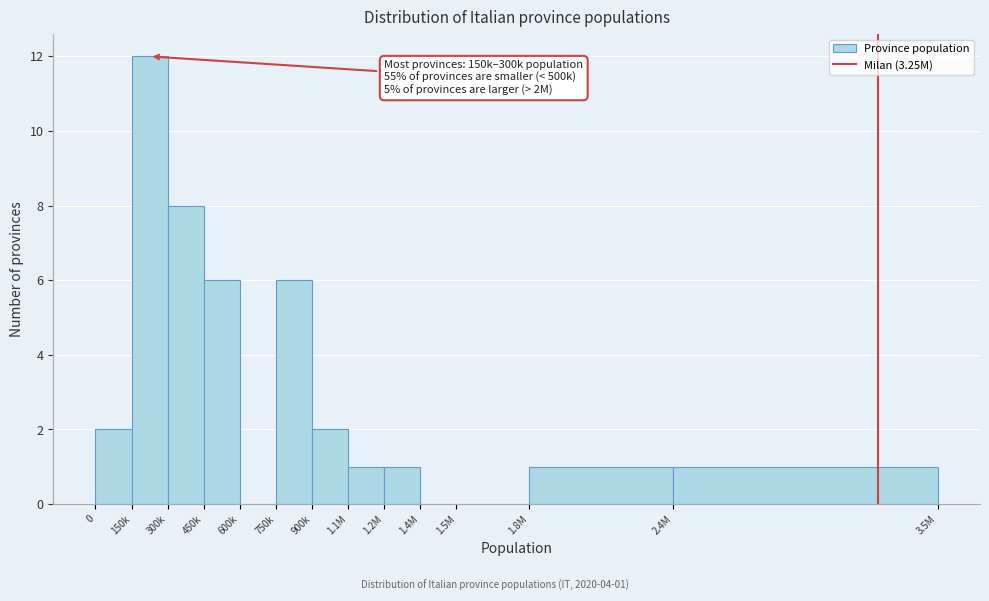

Reading left to right, list all the values displayed in this chart.

0=2	150k=12	300k=8	450k=6	600k=0	750k=6	900k=2	1.1M=1	1.2M=1	1.4M=0	1.5M=0	1.8M=1	2.4M=1